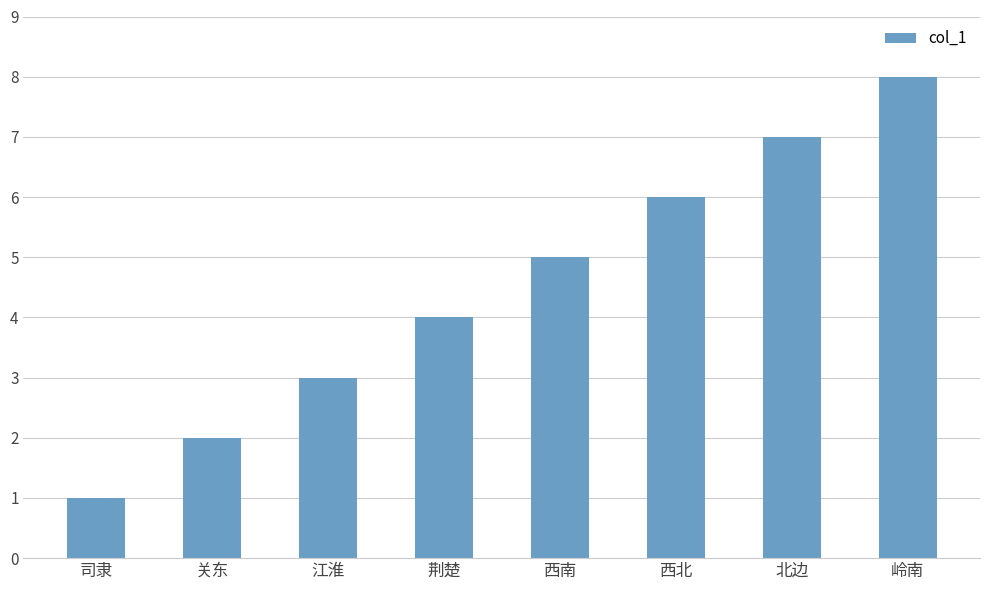

What is the smallest value displayed?

1